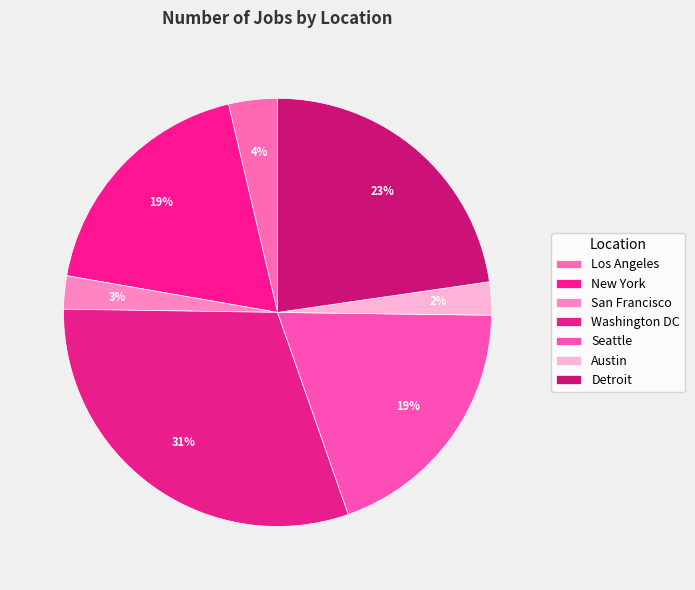

Count the number of slices in the pie.

7